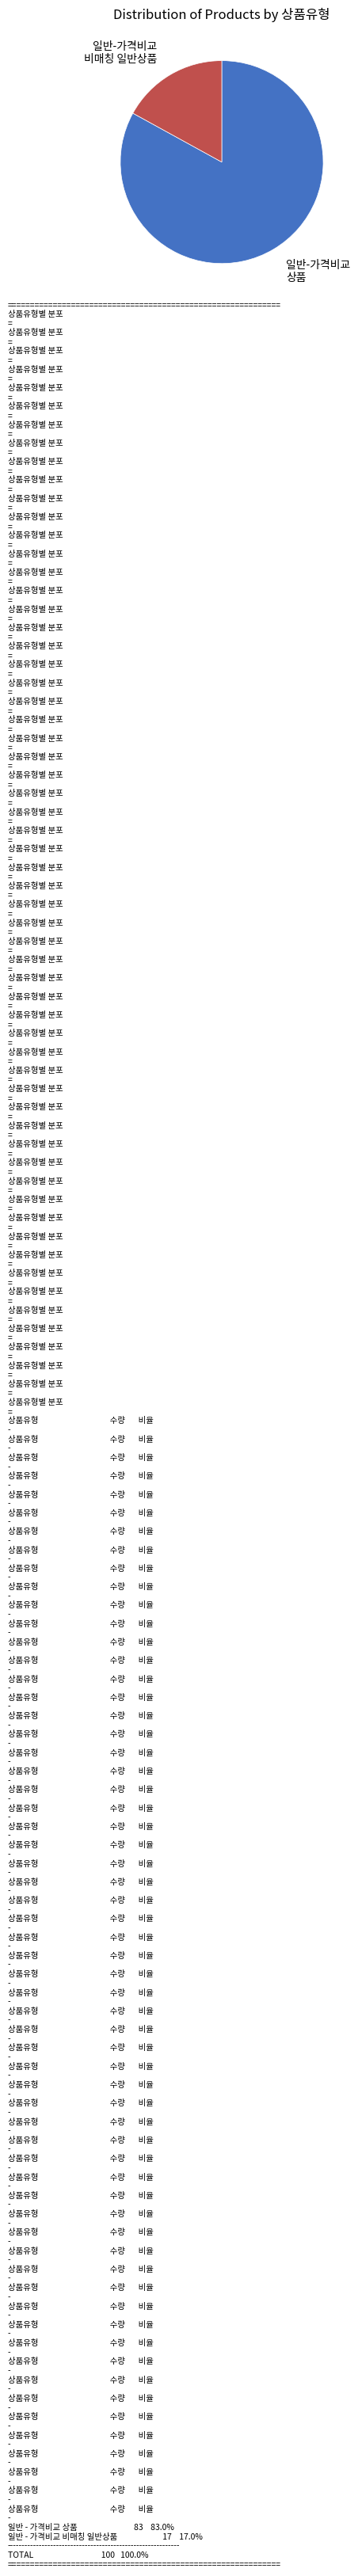

Does any single category account for the majority?

Yes